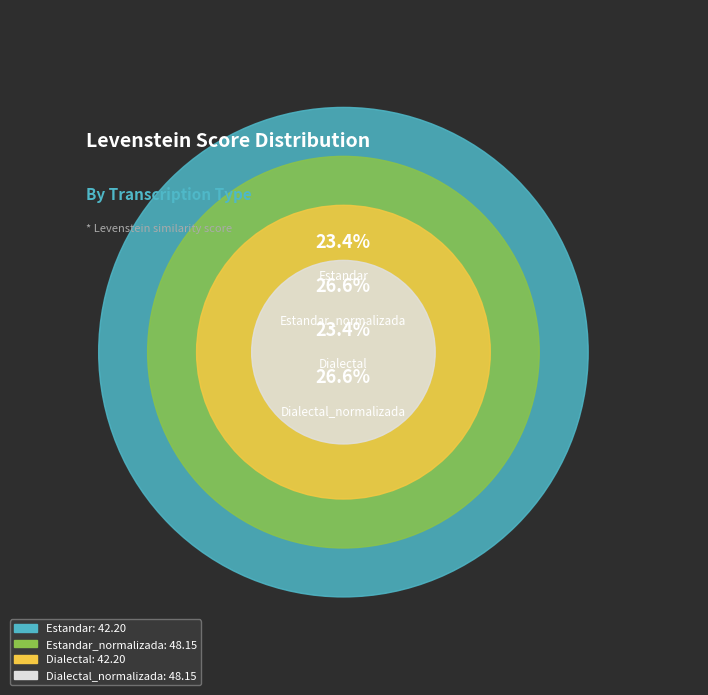

What is the largest slice in the pie chart?

Estandar_normalizada